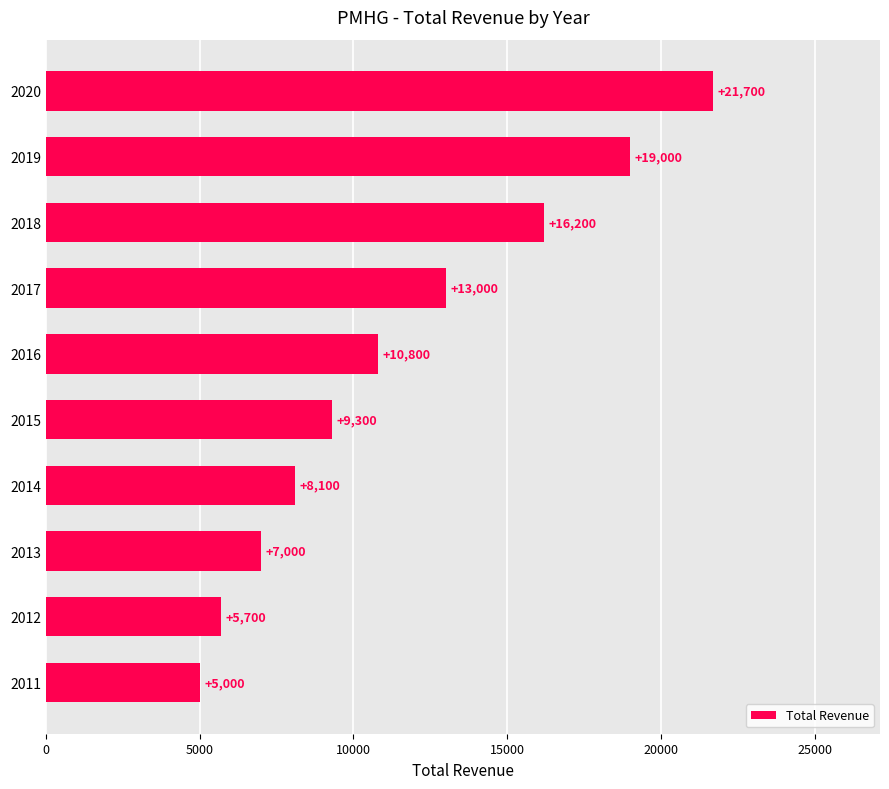

What is the difference between the maximum and minimum values?

16700